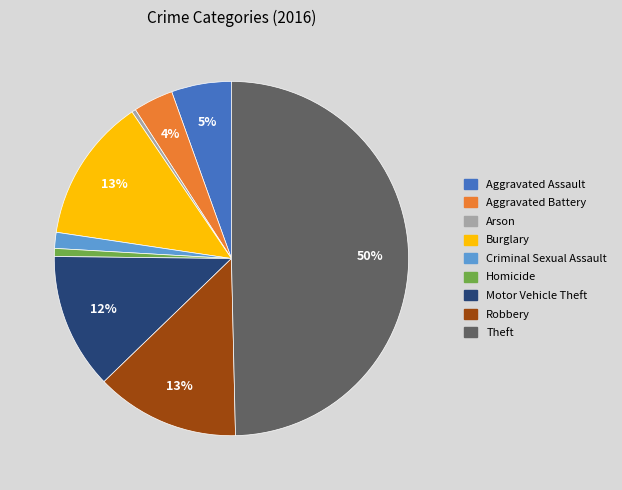

The Motor Vehicle Theft slice represents 12% of the pie. True or false?

True